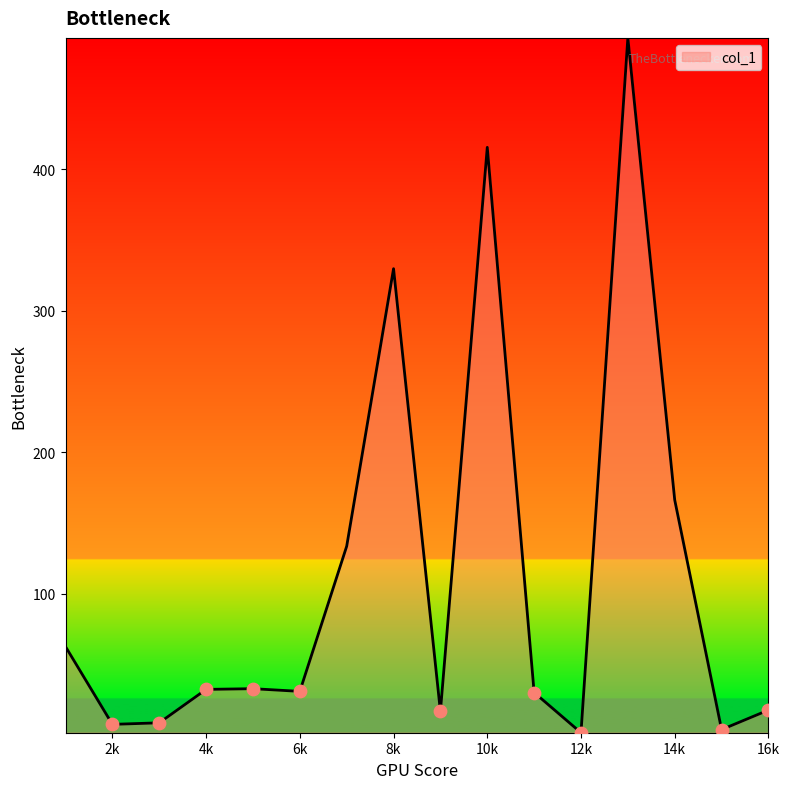

What is the difference between the maximum and minimum values?

490.7